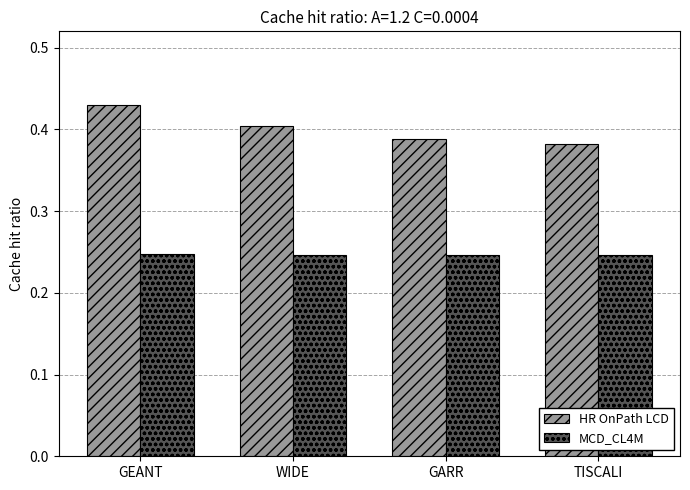

Does the chart contain stacked bars?

No